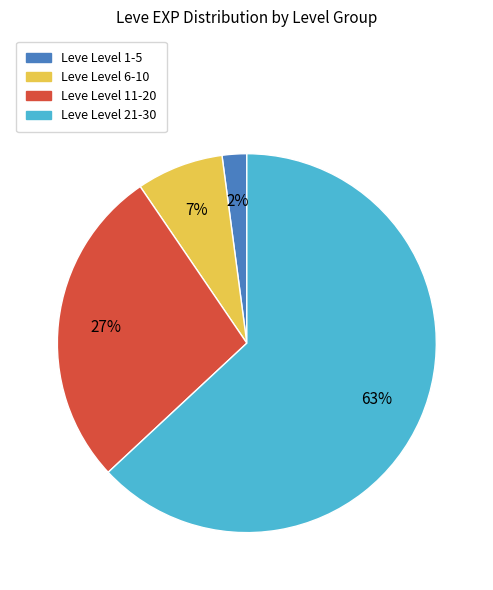

Is there a majority slice in this chart?

Yes